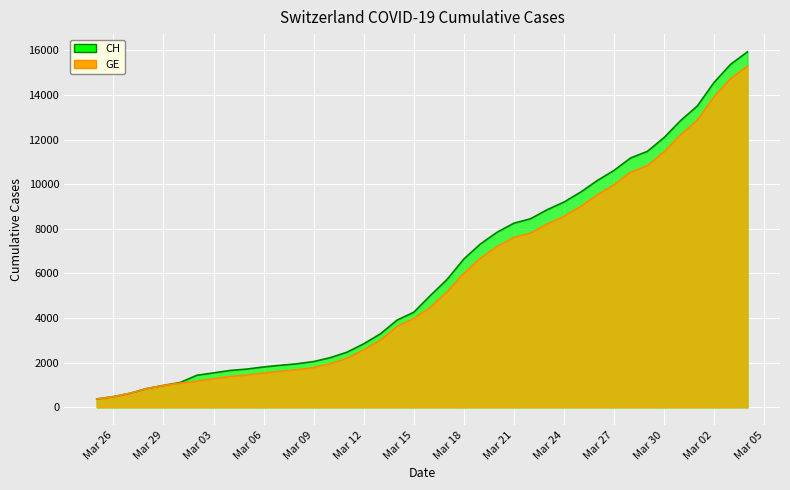

The value of CH at Mar 26 is 479. True or false?

True